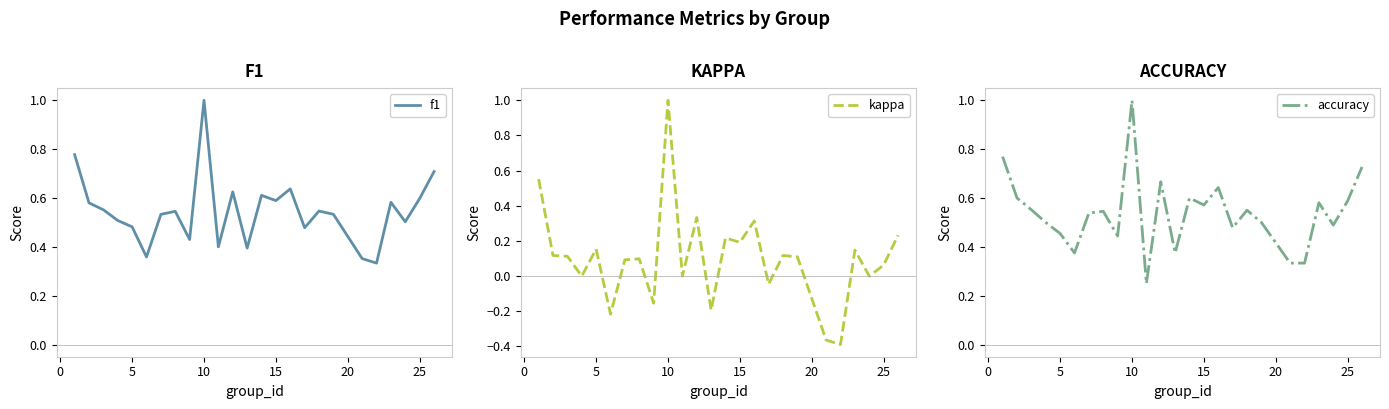

How many lines are shown in the chart?

3